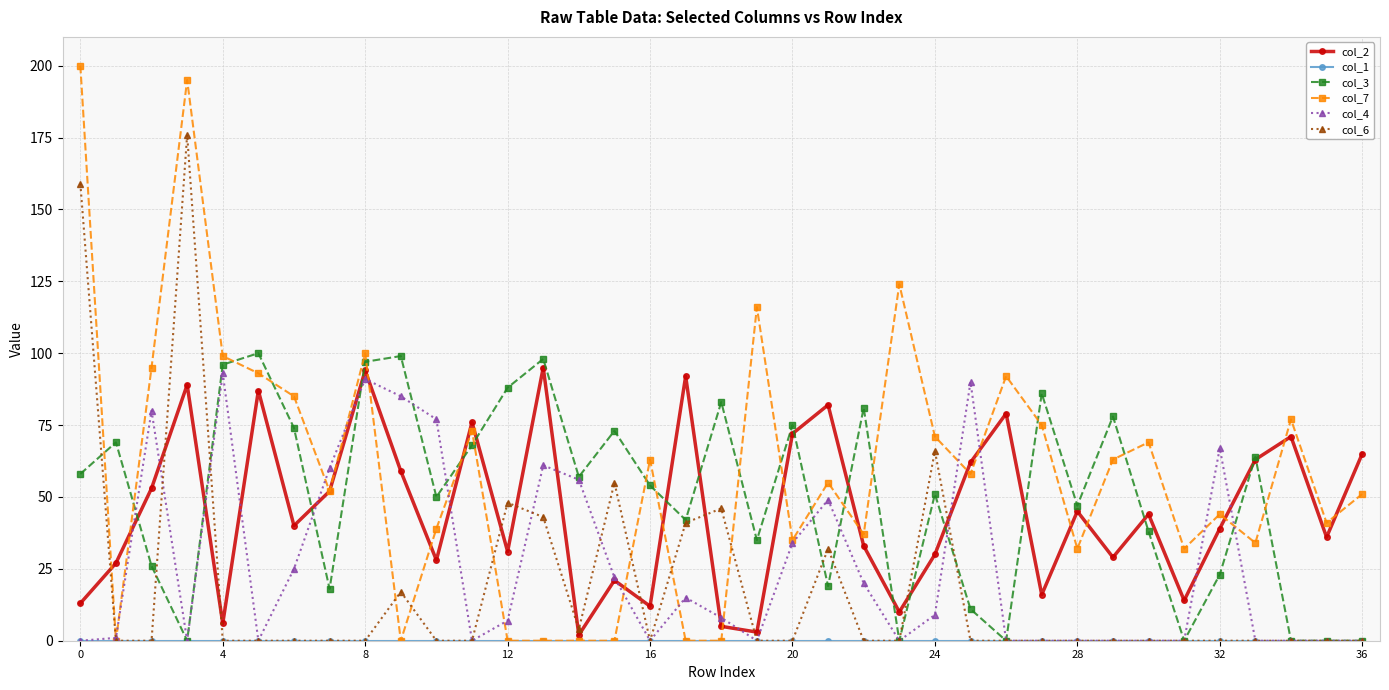

How many interior local peaks does the col_2 series have?

12